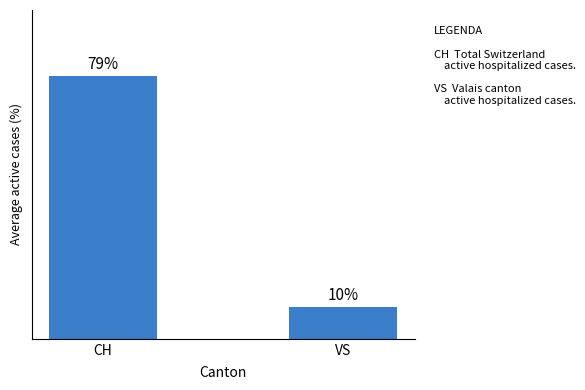

Where is the data nearest to the value 44?

VS